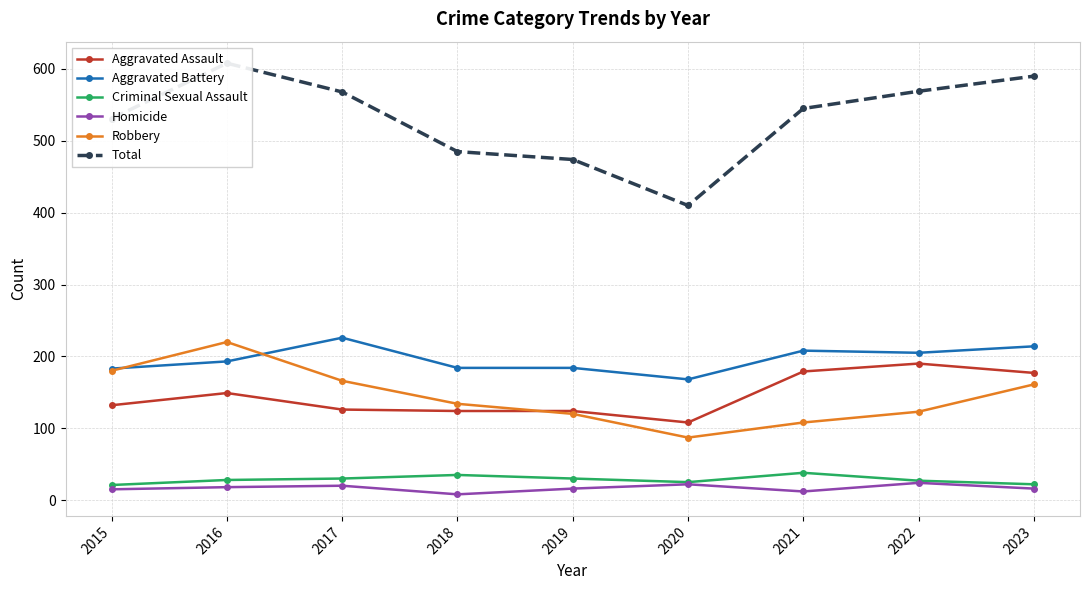

The Total series shows 127 at 2021. True or false?

False